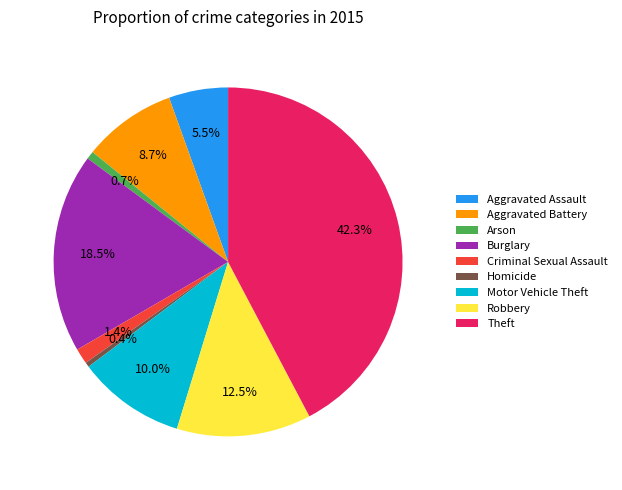

Which slice is the largest?

Theft